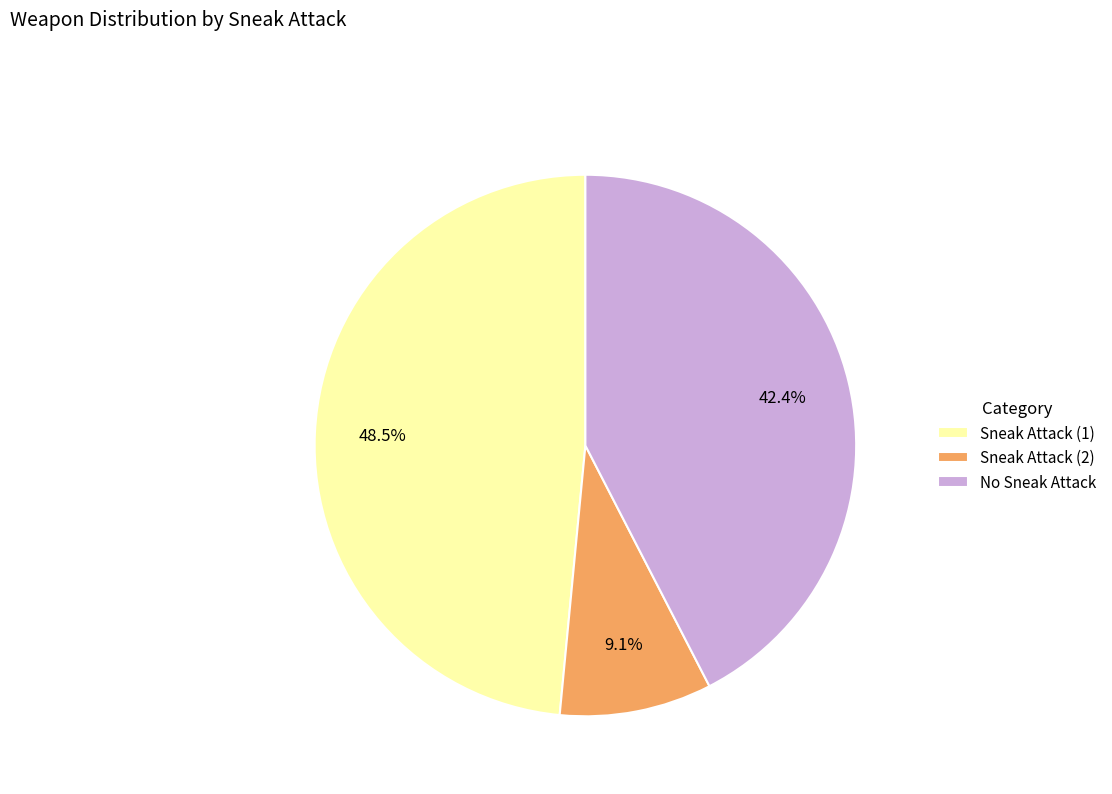

Which category has the smallest portion of the pie?

Sneak Attack (2)